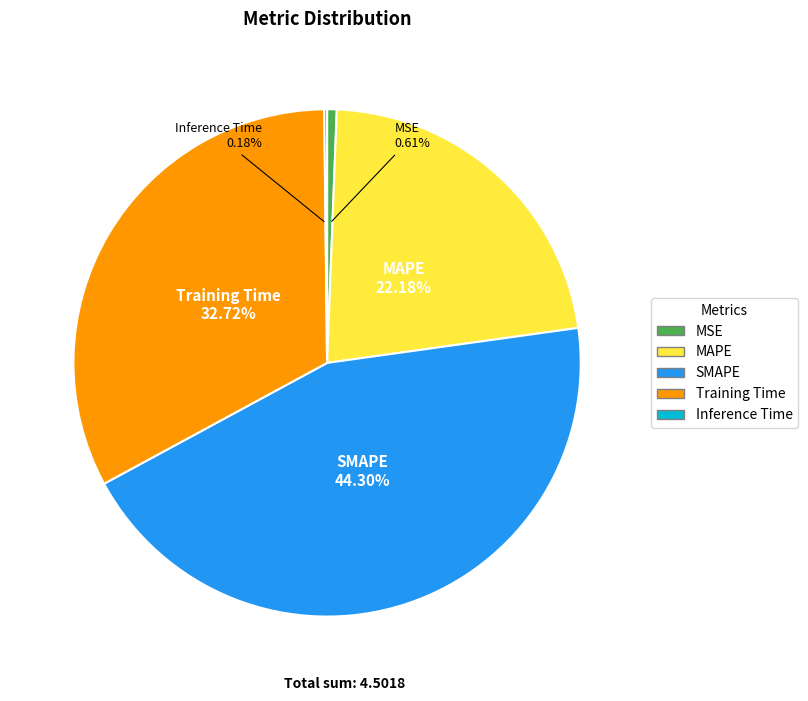

To the nearest percent, what portion does Training Time represent?

33%